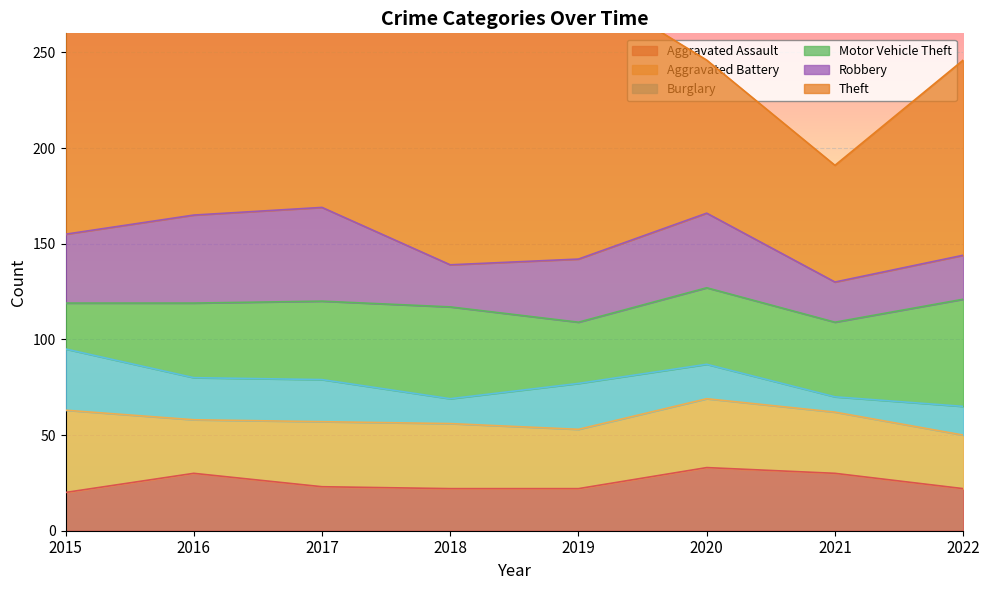

What is the value of the Aggravated Assault point at the 2nd from the left?

30